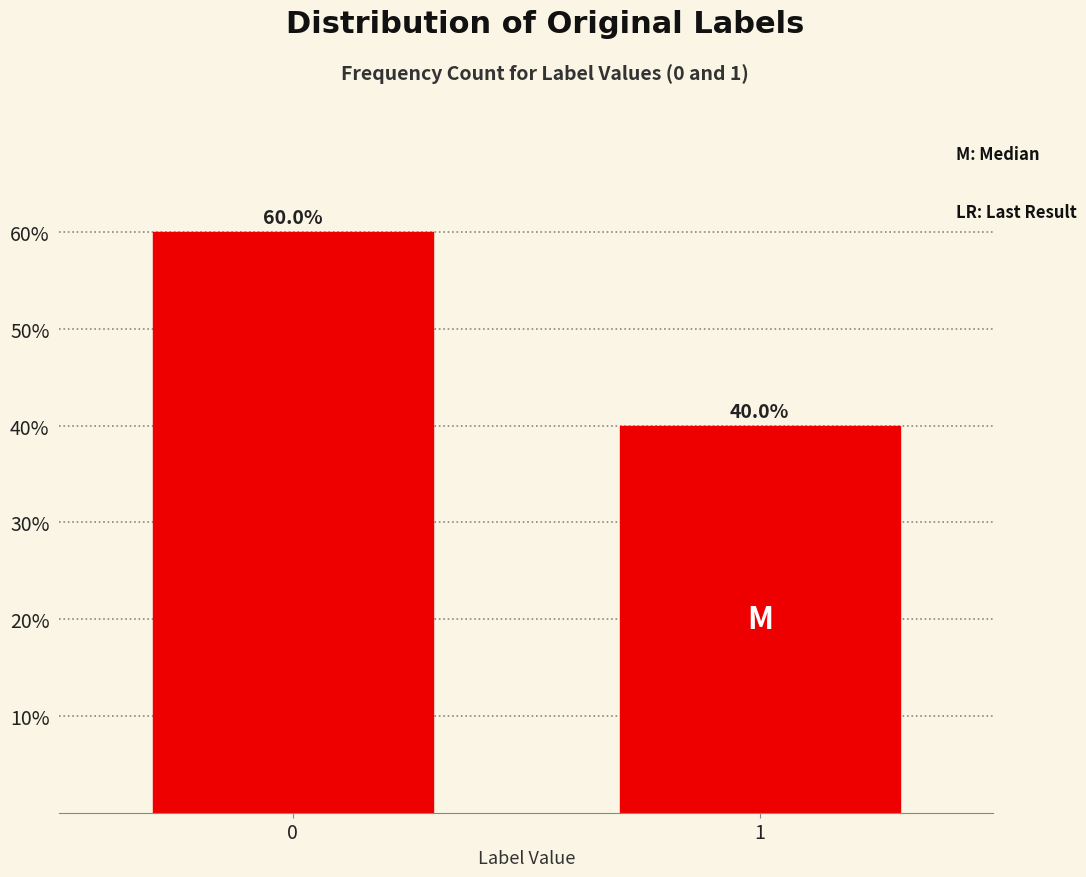

Reading right to left, what are all the values shown in this chart?

40	60